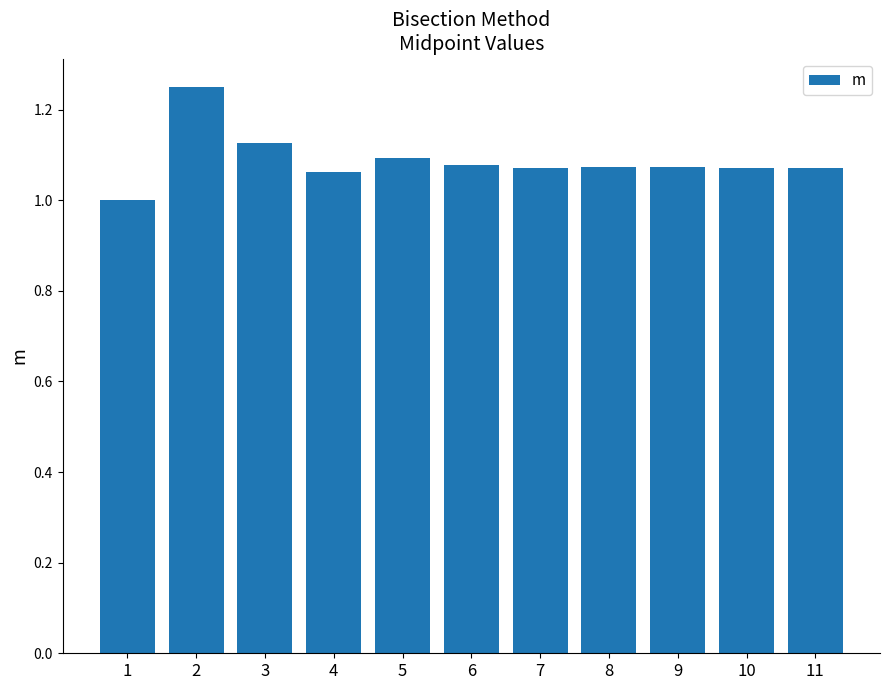

What is the smallest value displayed?

1.0